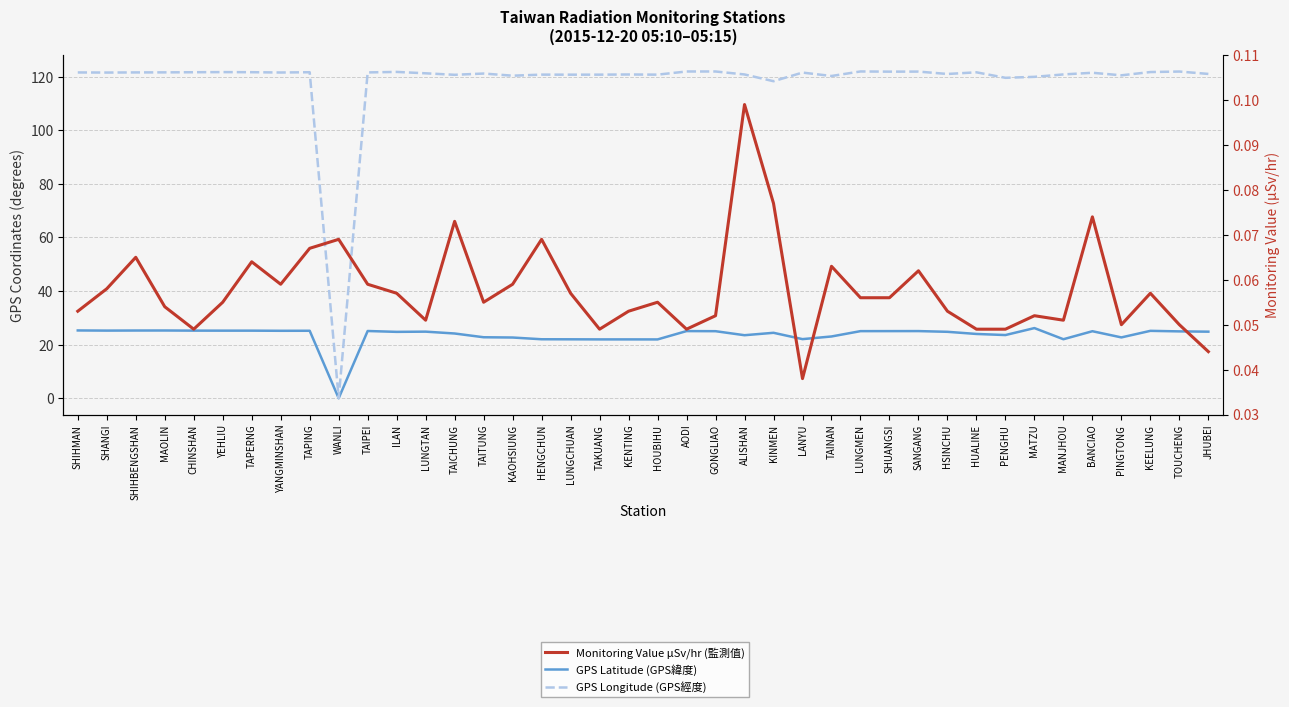

List the series in order of their overall mean, highest first.

GPS Longitude (GPS經度), GPS Latitude (GPS緯度), Monitoring Value µSv/hr (監測值)